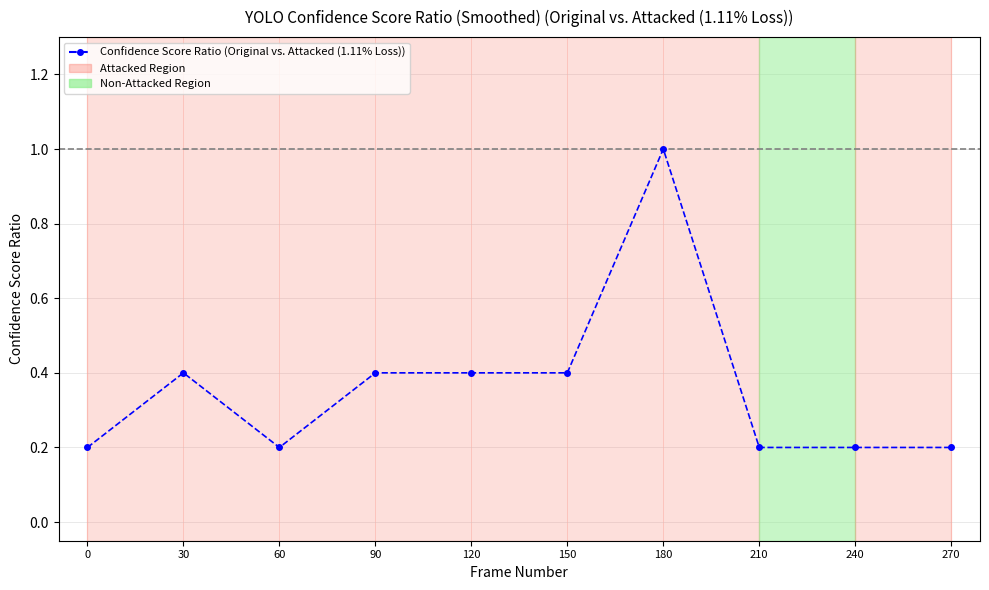

Reading left to right, transcribe all the data shown in this chart.

0=0.2	30=0.4	60=0.2	90=0.4	120=0.4	150=0.4	180=1.0	210=0.2	240=0.2	270=0.2